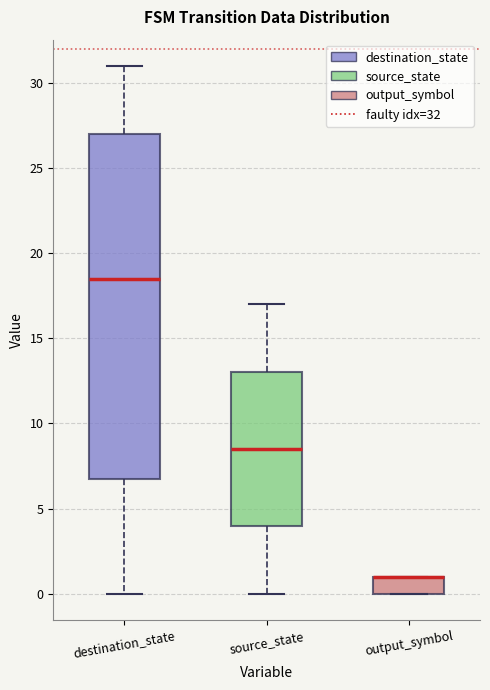

Where does the median line of the box for destination_state sit on the y-axis? The values are not printed on the chart, so give them approximately, as read against the axis.

18.5